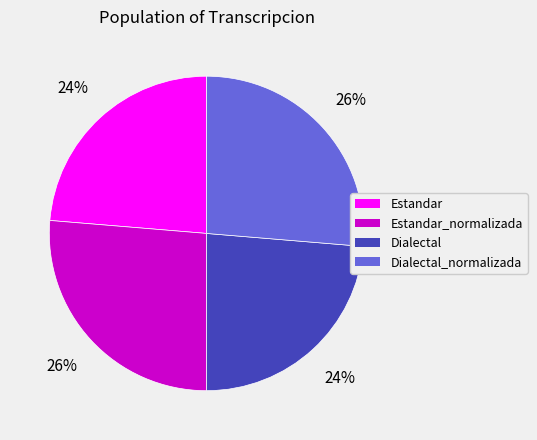

To the nearest percent, what is the average slice percentage?

25%